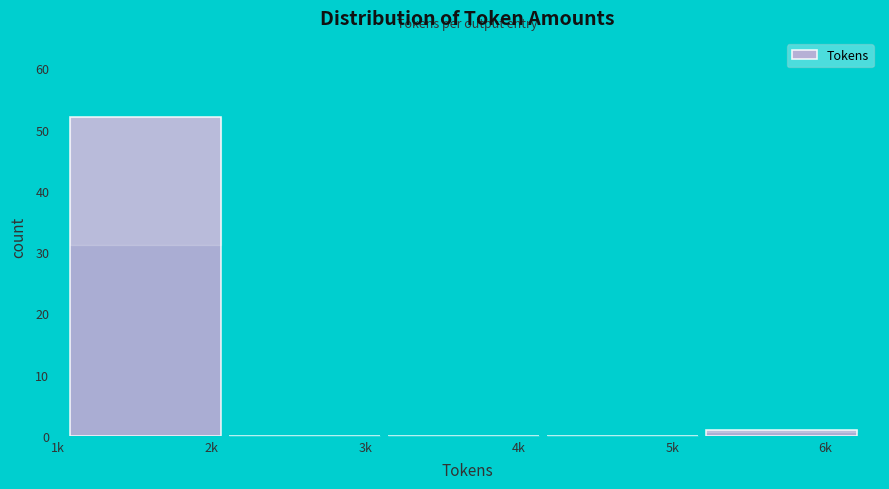

Reading left to right, transcribe all the data shown in this chart.

2k=52	3k=0	4k=0	5k=0	6k=1